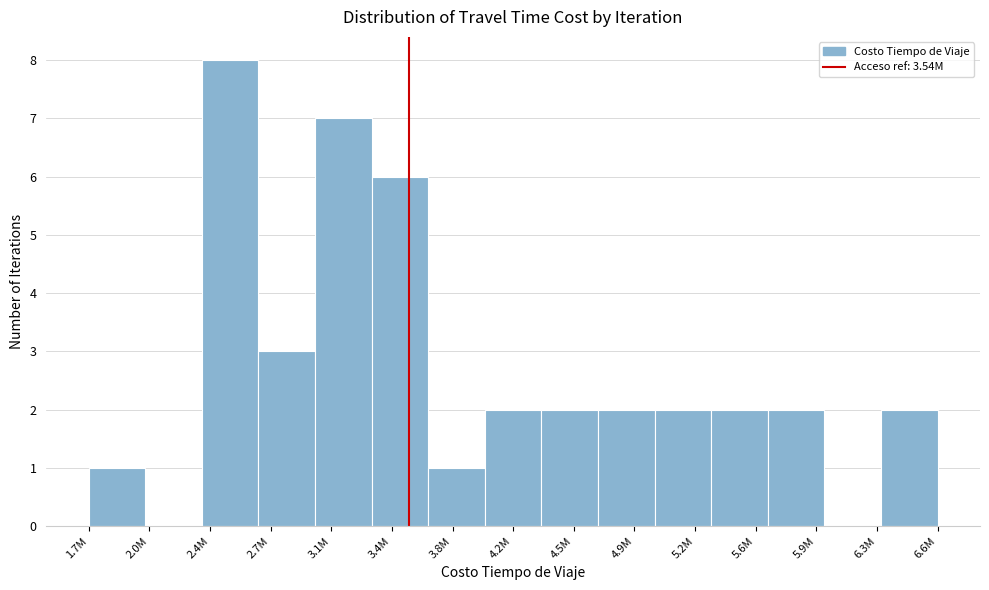

Reading right to left, transcribe all the data shown in this chart.

6.6M=2	6.3M=0	5.9M=2	5.6M=2	5.2M=2	4.9M=2	4.5M=2	4.2M=2	3.8M=1	3.4M=6	3.1M=7	2.7M=3	2.4M=8	2.0M=0	1.7M=1